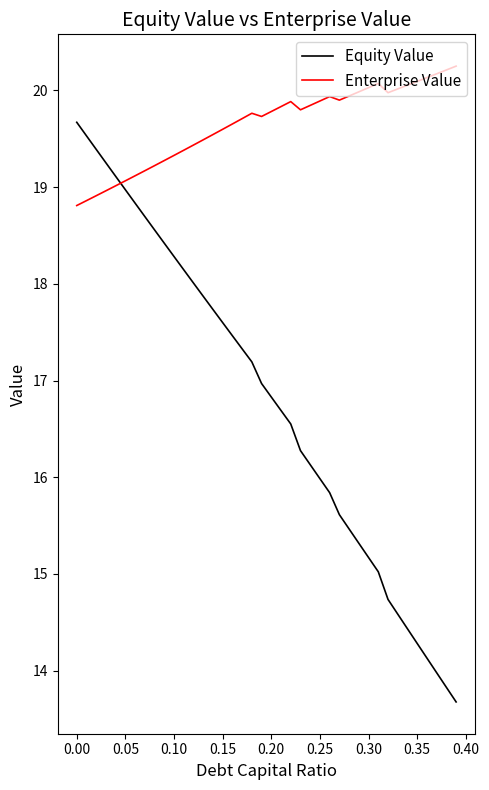

Does the chart have visible grid lines?

No